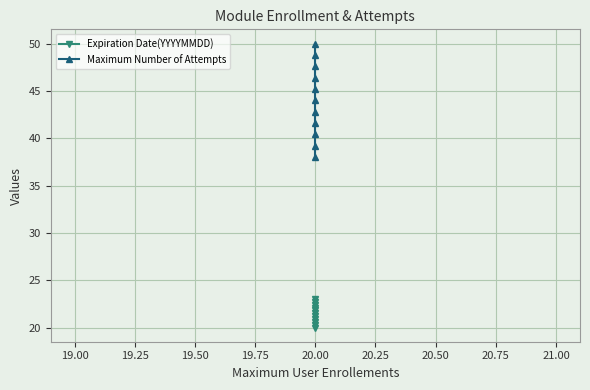

What is the label of the 4th point from the right?

20.50